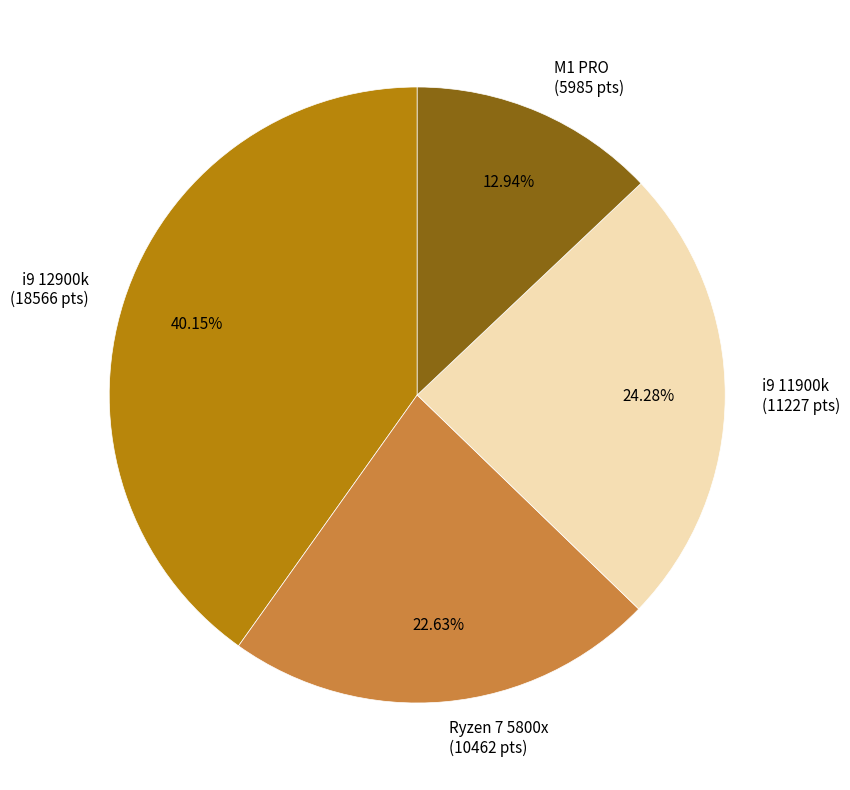

Does M1 PRO represent more than half of the total?

No